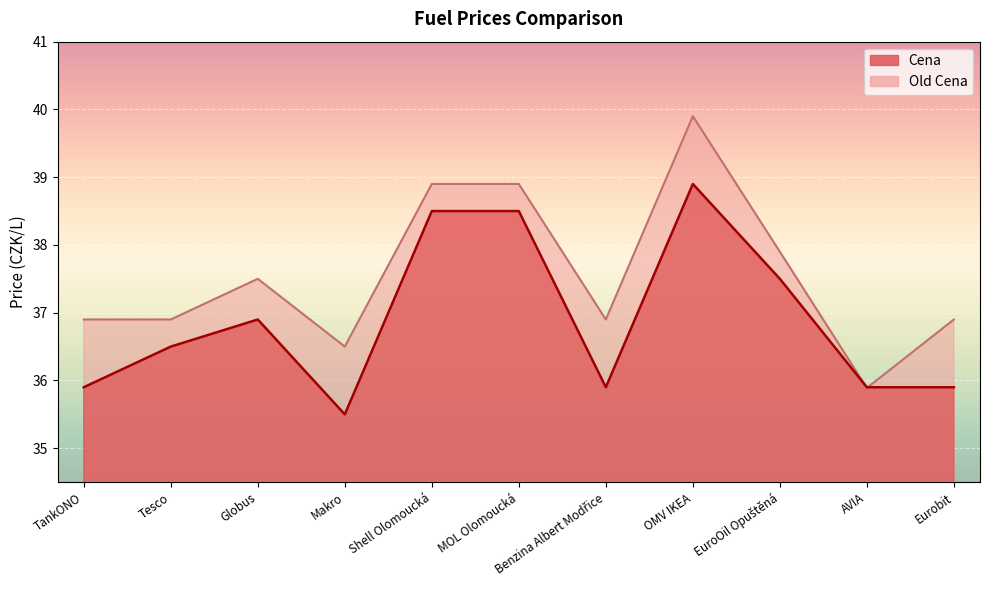

How many values in the Cena series exceed 36?

6